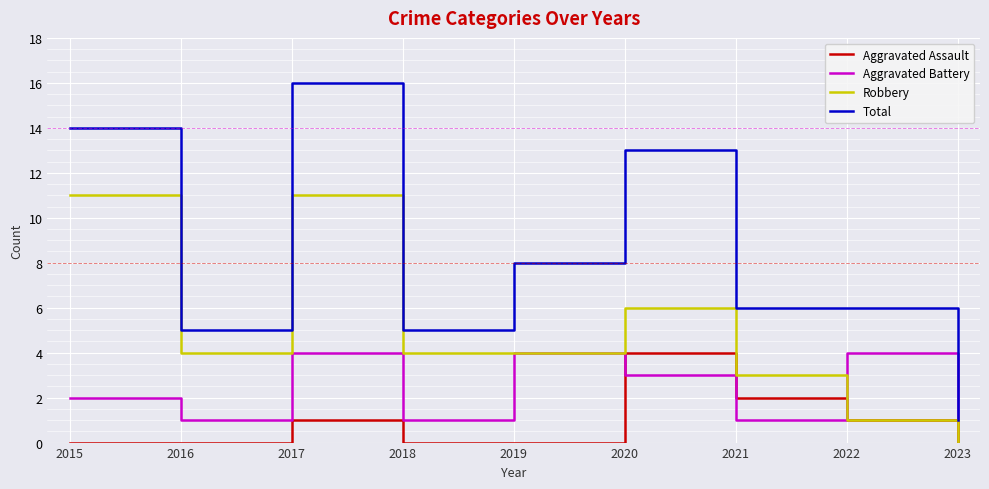

Does the chart have visible grid lines?

Yes